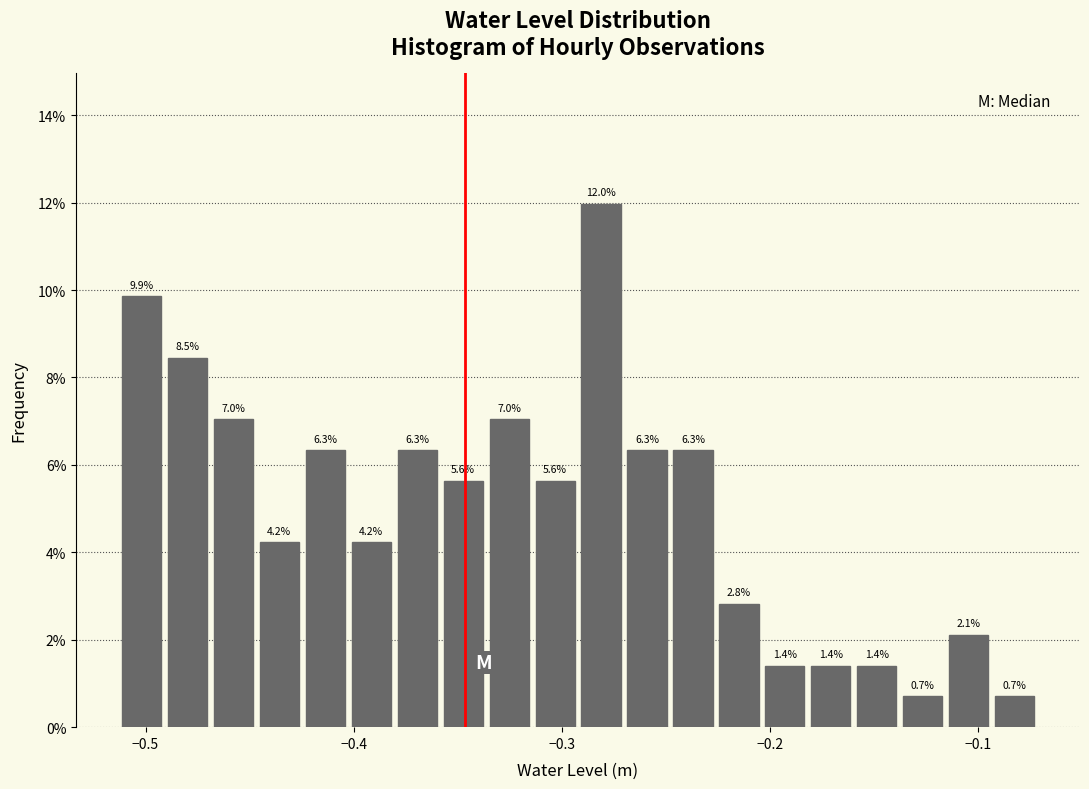

Around what value on the x-axis is the tallest bar? Give the approximate position of its centre, as read against the axis.

-0.28